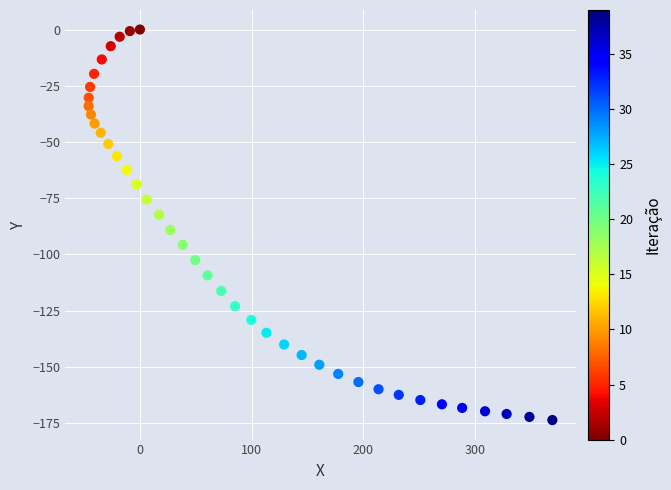

What is the range of X values (max minus min)?

414.9